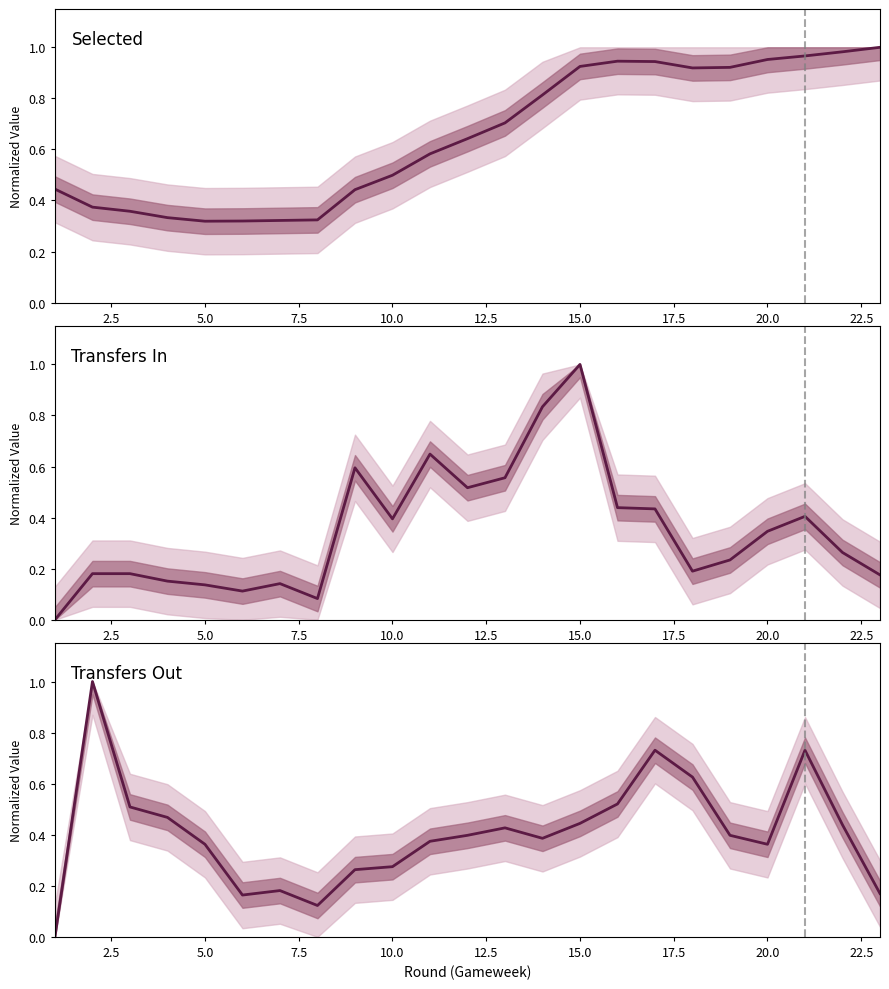

How many intersections are there between Selected and Transfers In?

6